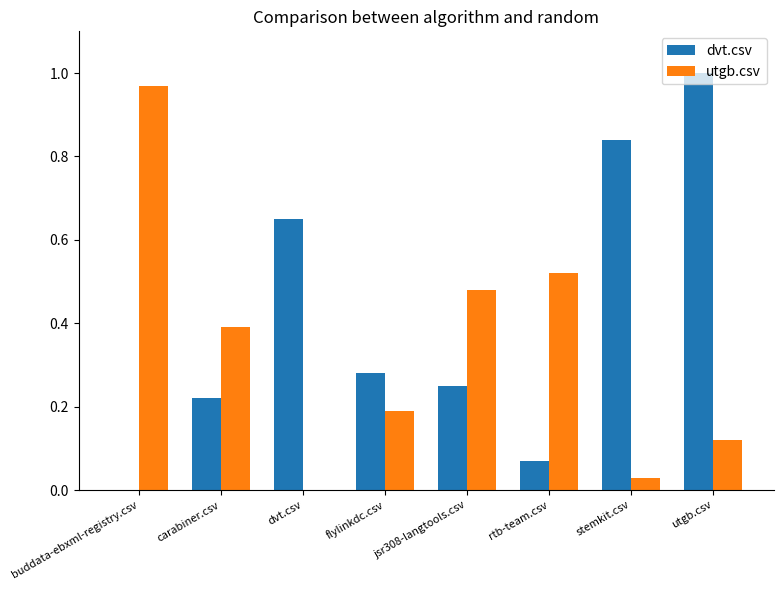

Which series has the largest total across all categories?

dvt.csv